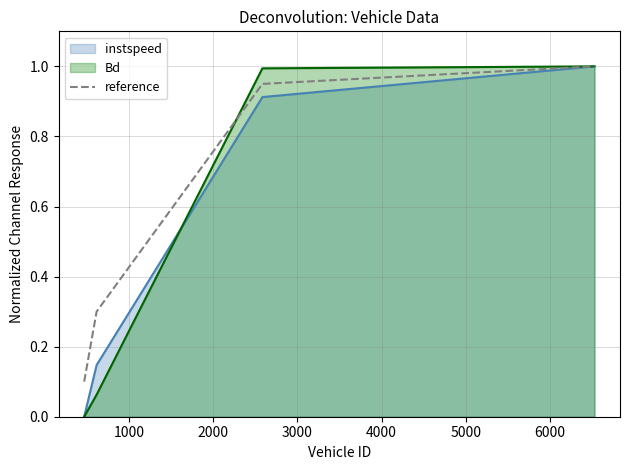

What is the highest value of the Bd series?

1.0